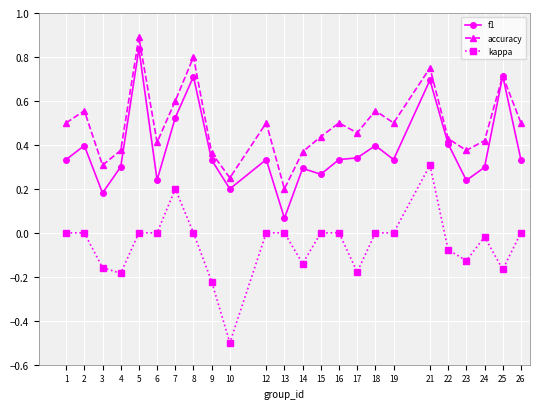

Is this an area chart (filled region under the line)?

No